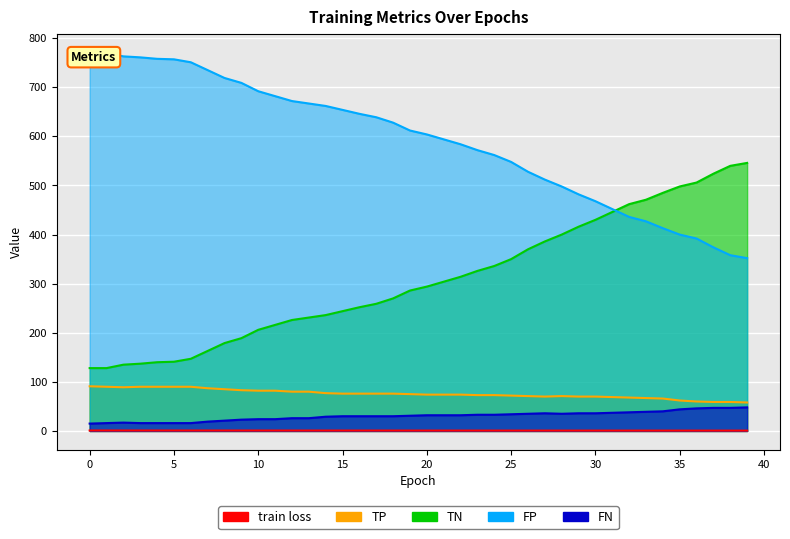

What is the sum of all TP values?

3025.0